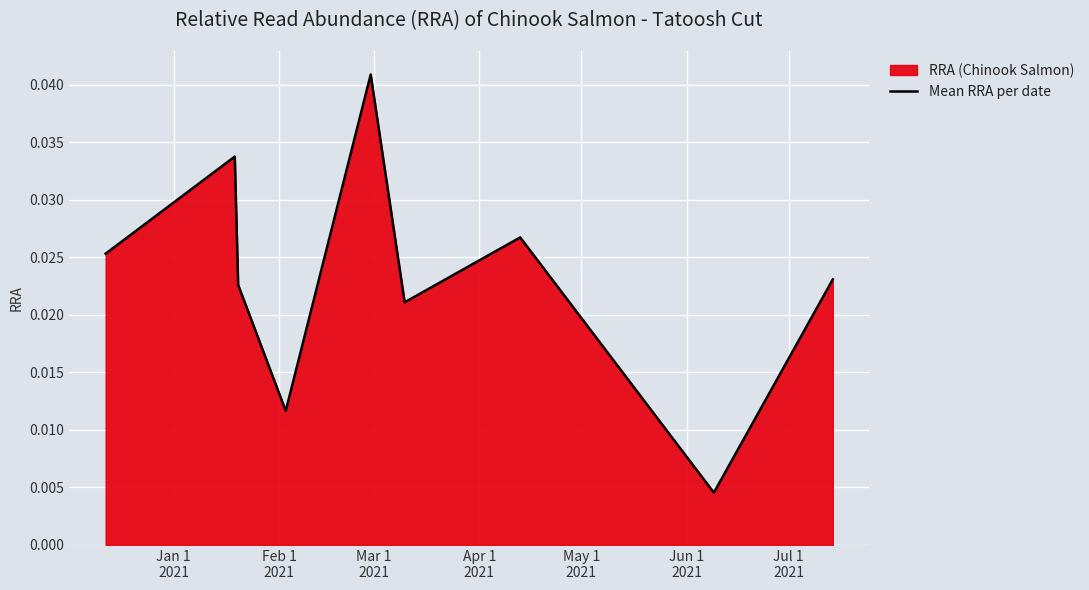

Does the chart display data point markers on the line(s)?

No